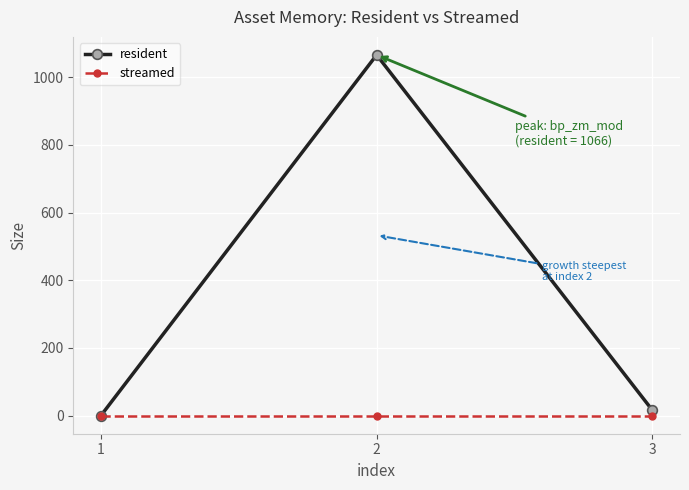

The value of resident at 2 is 1847. True or false?

False